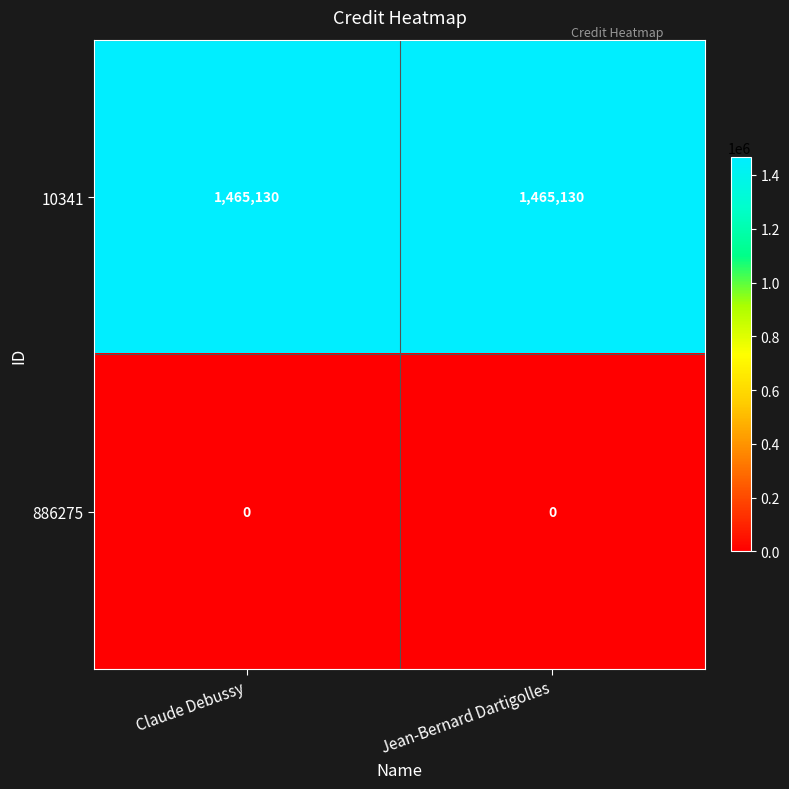

The 886275 series shows 0 at Claude Debussy. True or false?

True